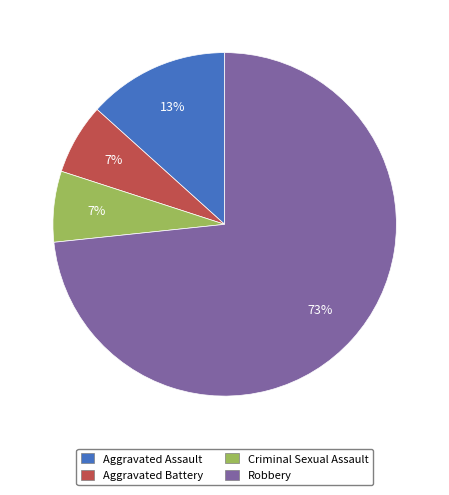

Between Robbery and Aggravated Assault, which is larger?

Robbery